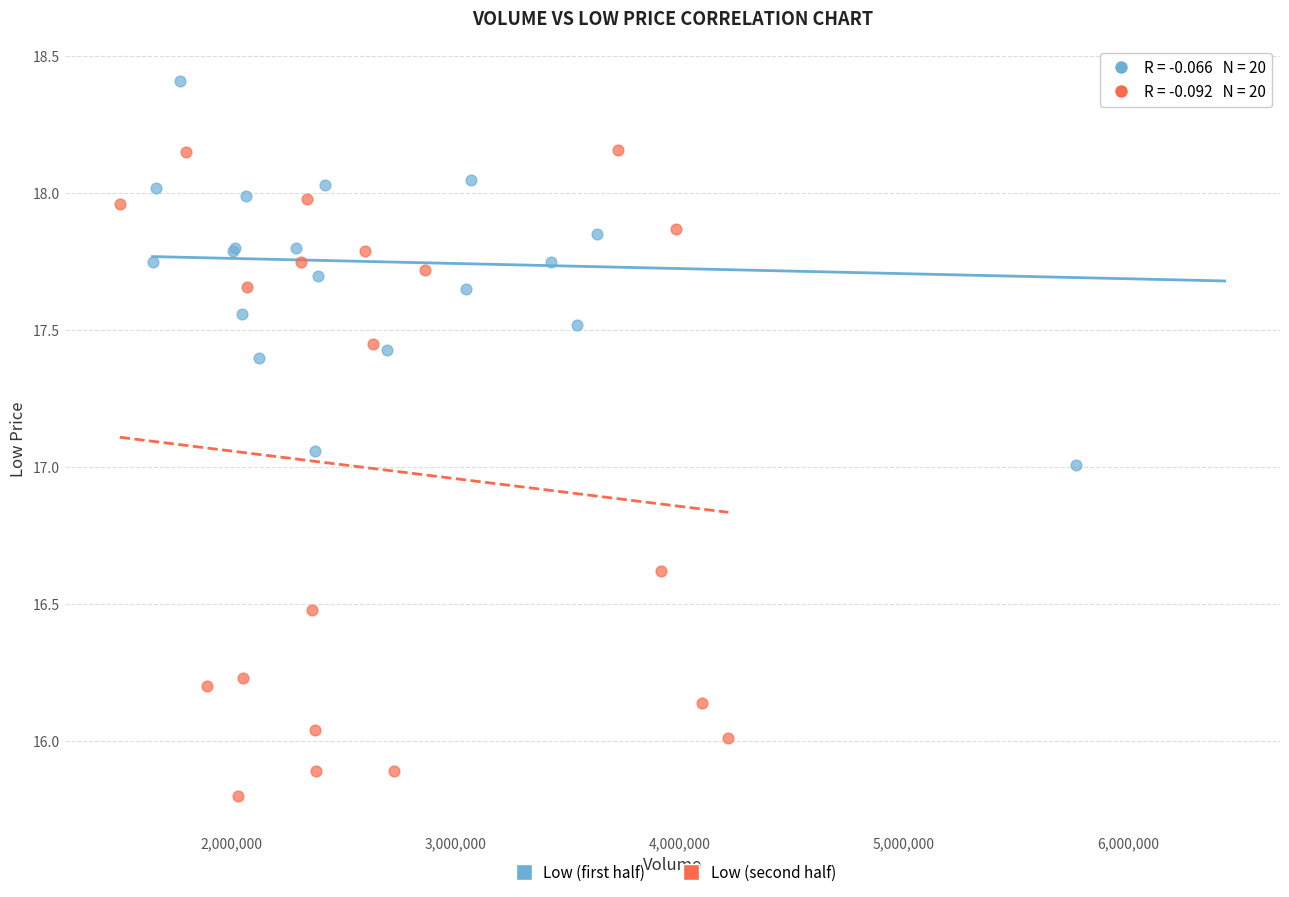

Which series contains the lowest Y value?

Low (second half)